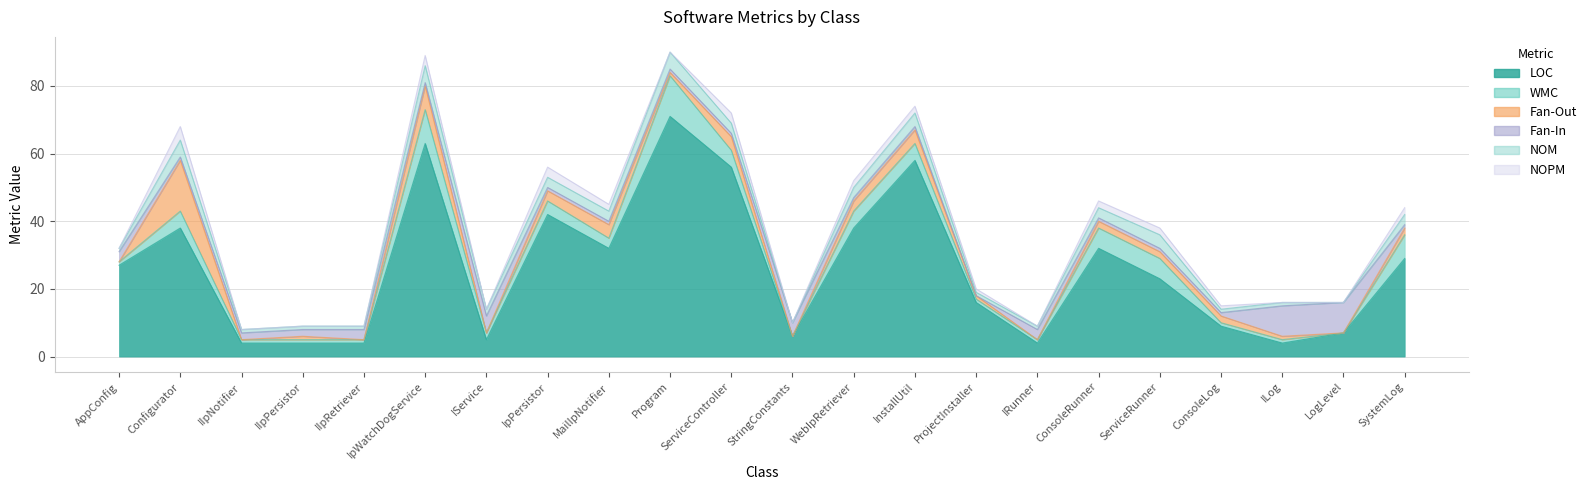

True or false: WMC and NOM cross at least once.

False